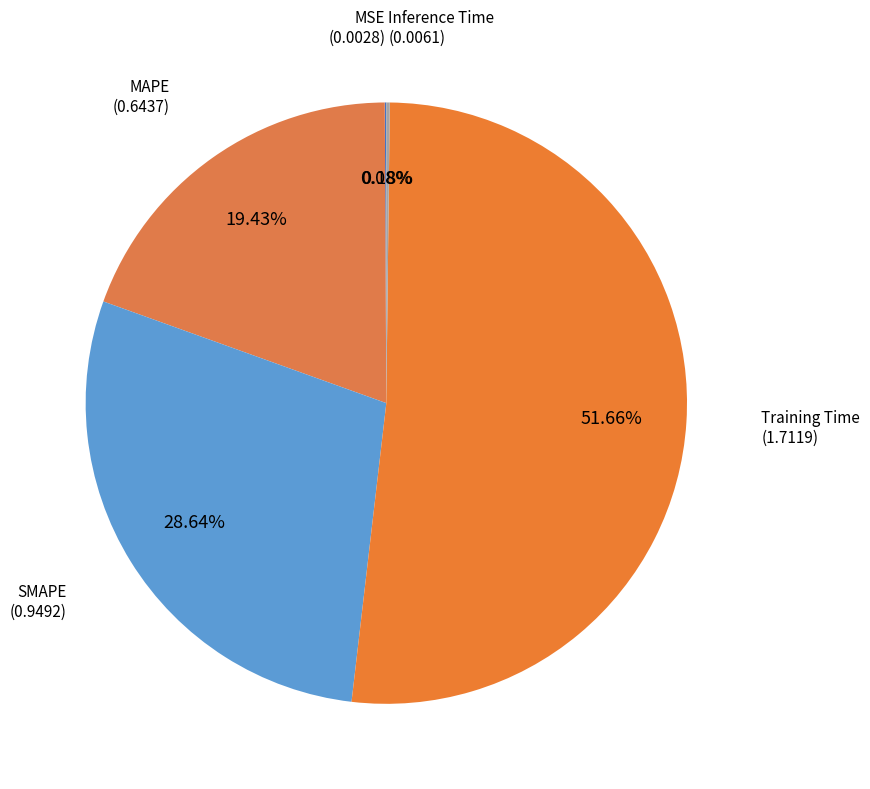

How many segments does this pie chart have?

5